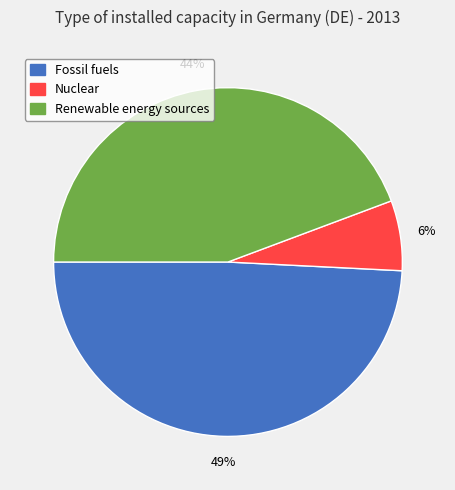

The Nuclear slice represents 19% of the pie. True or false?

False